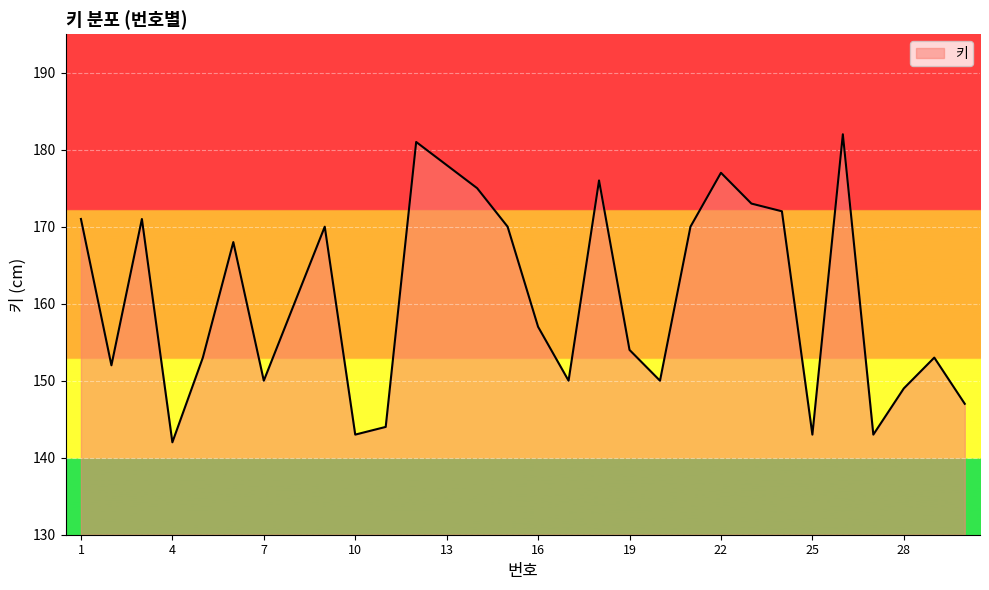

Reading right to left, transcribe all the data shown in this chart.

147	153	149	143	182	143	172	173	177	170	150	154	176	150	157	170	175	178	181	144	143	170	160	150	168	153	142	171	152	171